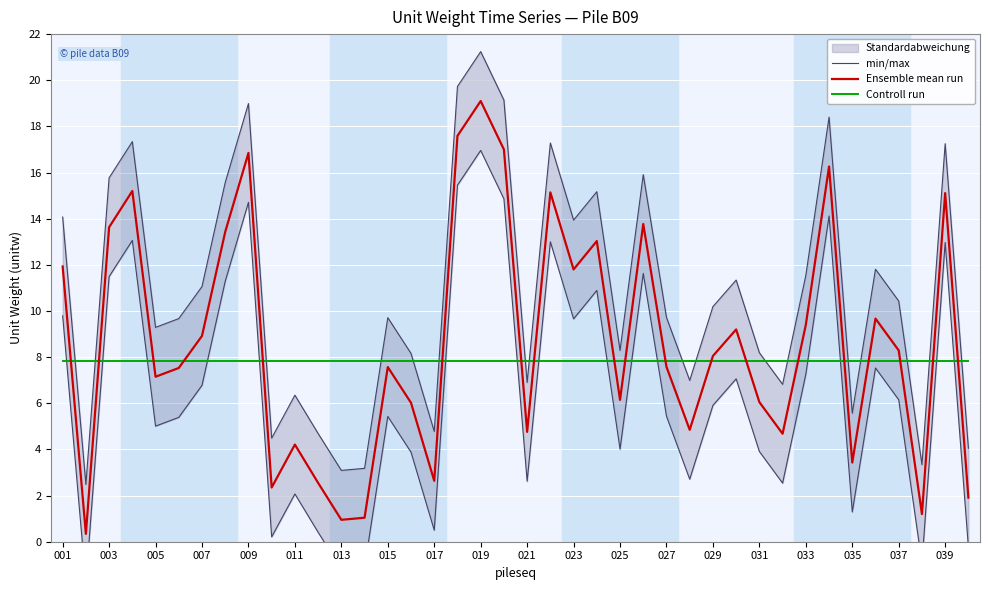

Reading right to left, what are all the values shown in this chart?

min/max: 4.1	17.3	3.3	10.4	11.8	5.6	18.4	11.5	6.8	8.2	11.3	10.2	7.0	9.7	15.9	8.3	15.2	13.9	17.3	6.9	19.1	21.2	19.7	4.8	8.2	9.7	3.2	3.1	4.7	6.4	4.5	19.0	15.6	11.1	9.7	9.3	17.3	15.8	2.5	14.1
Ensemble mean run: 1.9	15.1	1.2	8.3	9.7	3.4	16.3	9.4	4.7	6.0	9.2	8.1	4.8	7.6	13.8	6.2	13.0	11.8	15.1	4.8	17.0	19.1	17.6	2.6	6.0	7.6	1.0	0.9	2.5	4.2	2.4	16.9	13.4	8.9	7.5	7.2	15.2	13.6	0.3	11.9
Controll run: 7.8	7.8	7.8	7.8	7.8	7.8	7.8	7.8	7.8	7.8	7.8	7.8	7.8	7.8	7.8	7.8	7.8	7.8	7.8	7.8	7.8	7.8	7.8	7.8	7.8	7.8	7.8	7.8	7.8	7.8	7.8	7.8	7.8	7.8	7.8	7.8	7.8	7.8	7.8	7.8